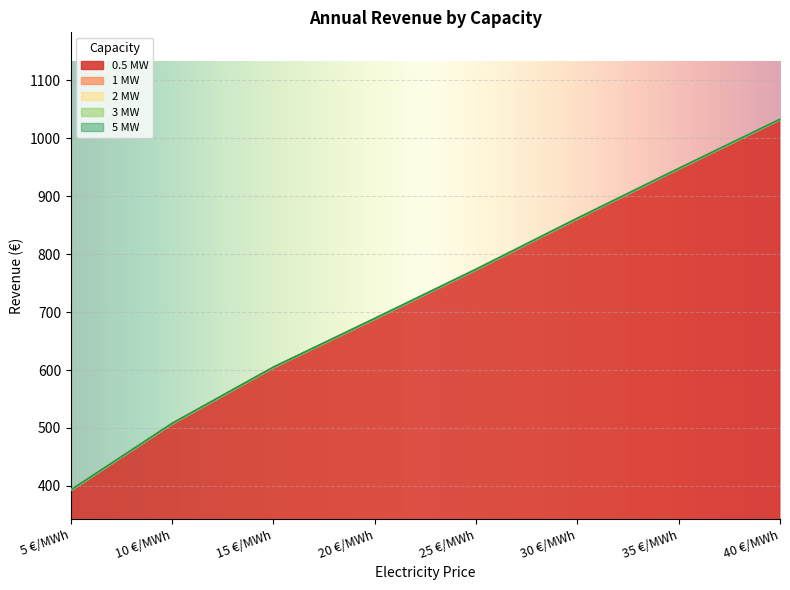

At which label is 3 MW closest to 713?

20 €/MWh